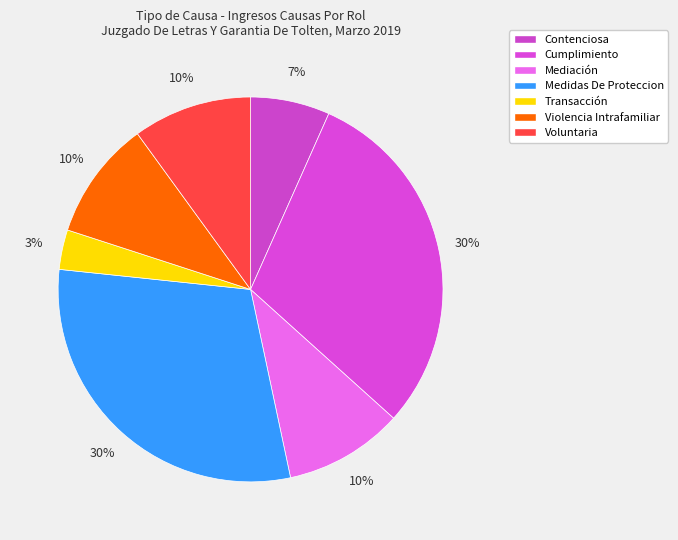

Rank the categories by value from highest to lowest.

Cumplimiento, Medidas De Proteccion, Mediación, Violencia Intrafamiliar, Voluntaria, Contenciosa, Transacción